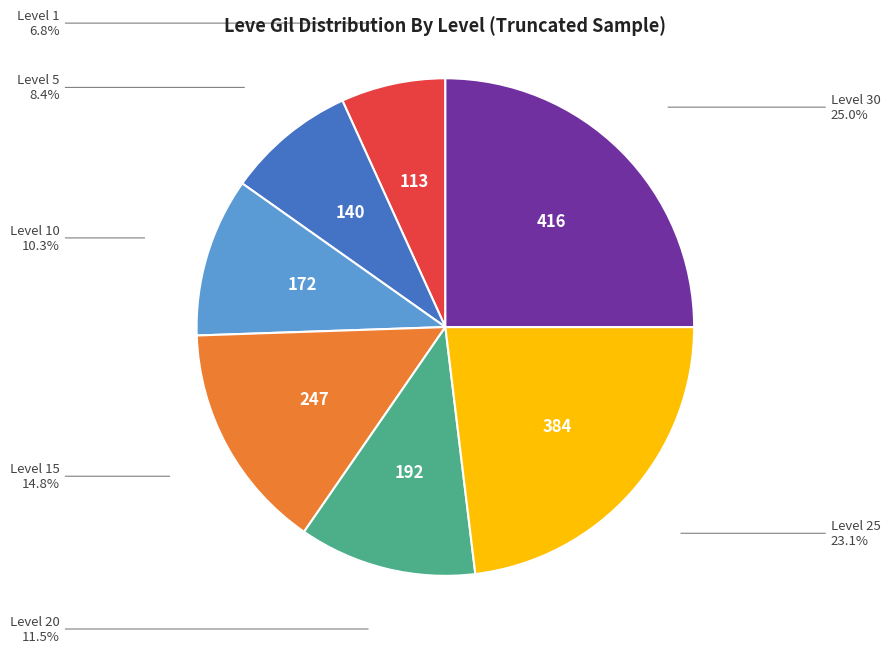

Which category has the biggest portion of the pie?

Level 30